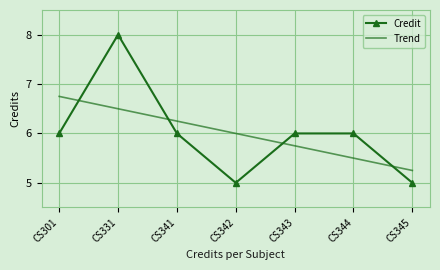

Reading left to right, extract all data points from this chart.

6	8	6	5	6	6	5